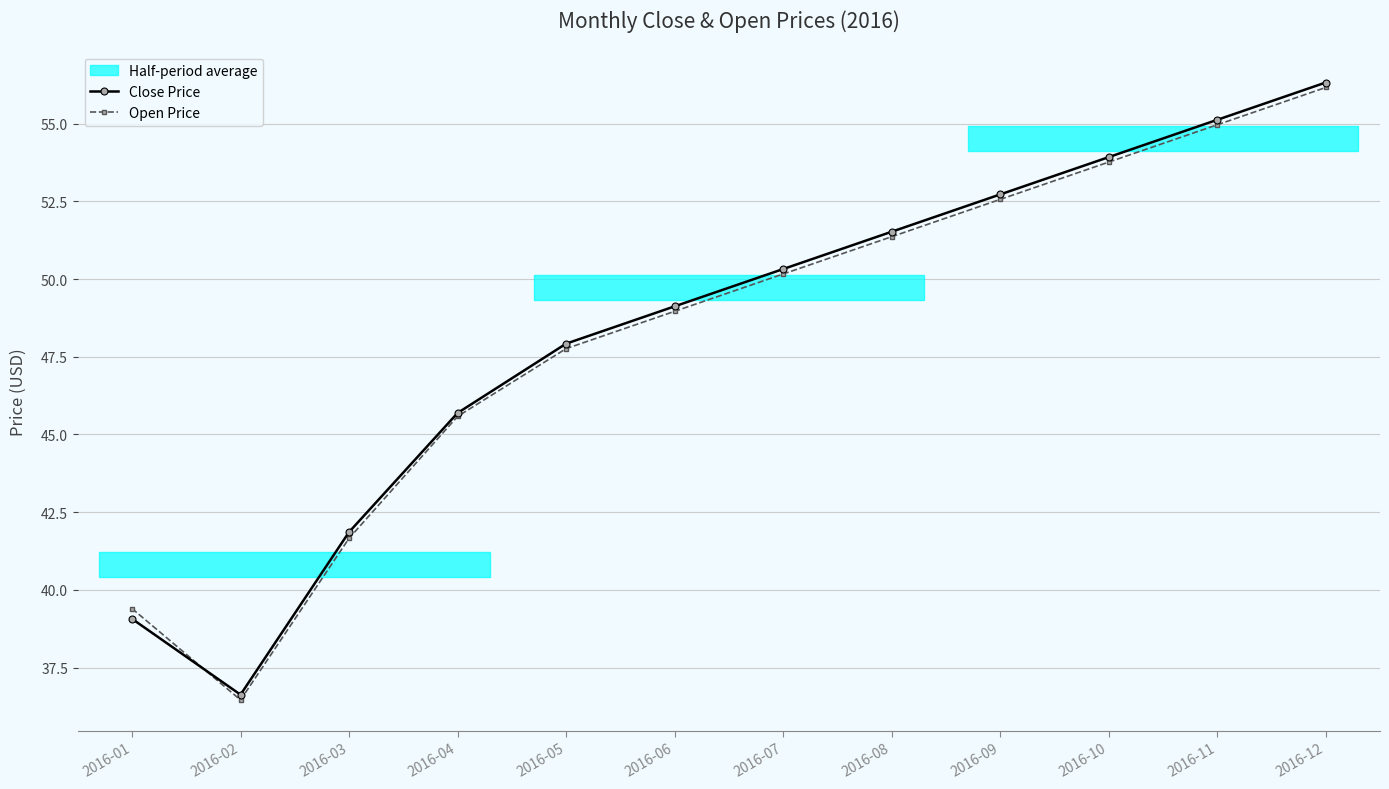

Reading right to left, transcribe all the data shown in this chart.

Close Price: 56.3	55.1	53.9	52.7	51.5	50.3	49.1	47.9	45.7	41.9	36.6	39.1
Open Price: 56.2	55.0	53.8	52.6	51.4	50.2	49.0	47.8	45.6	41.7	36.5	39.4